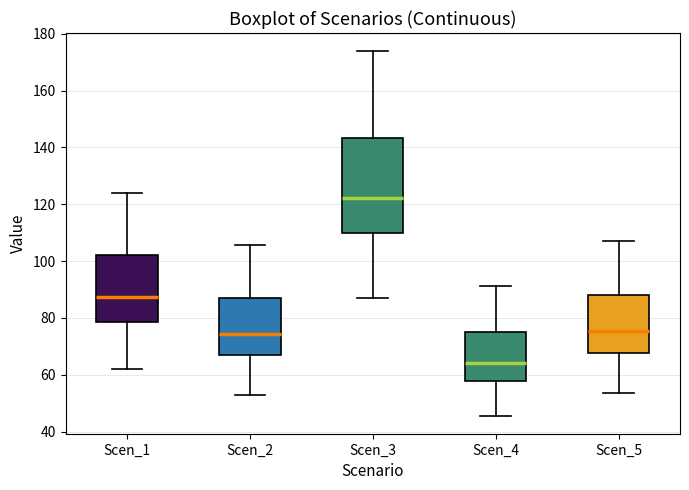

Which box has the lowest median line?

Scen_4